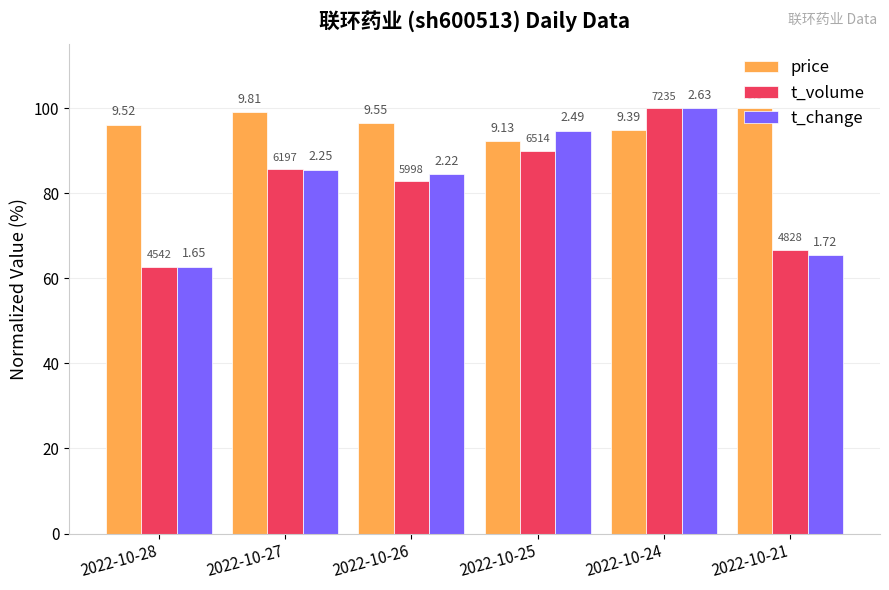

At how many categories does at least one series exceed 87?

6